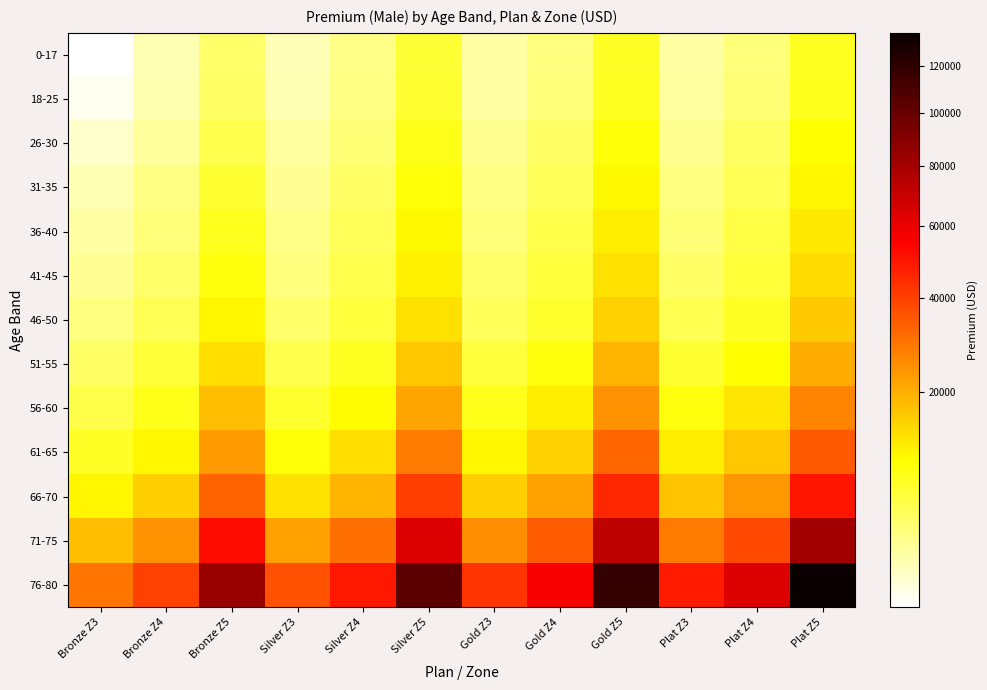

At which category does the chart reach its minimum across all series?

Bronze Z3